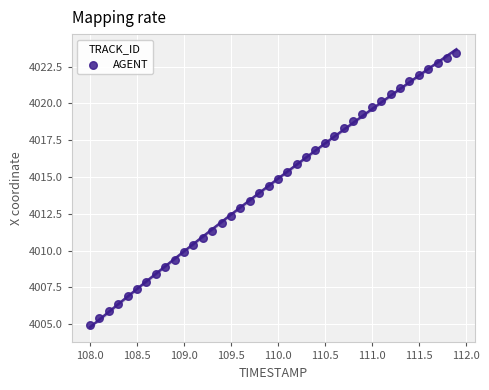

What is the range of X values (max minus min)?

3.9